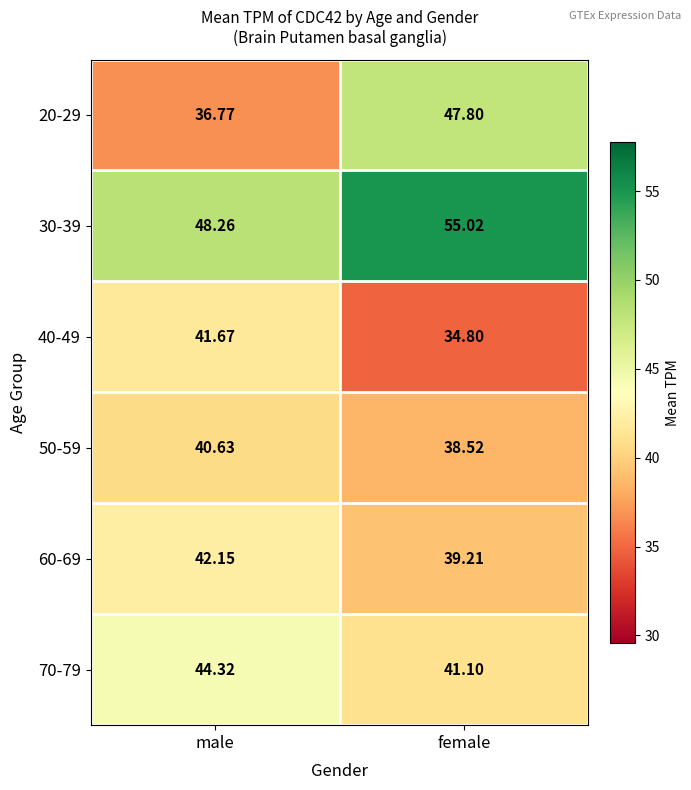

How many distinct data groups are displayed?

6